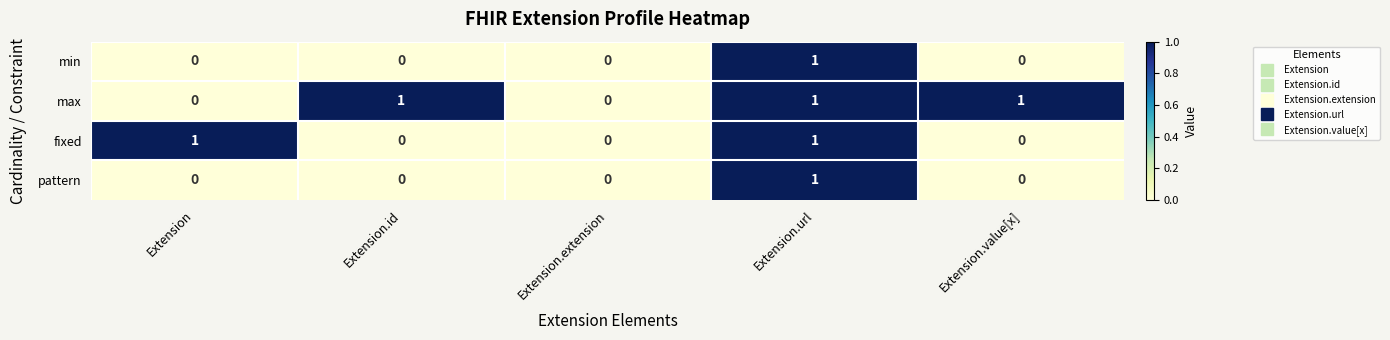

Which series changed the most between Extension and Extension.extension?

fixed